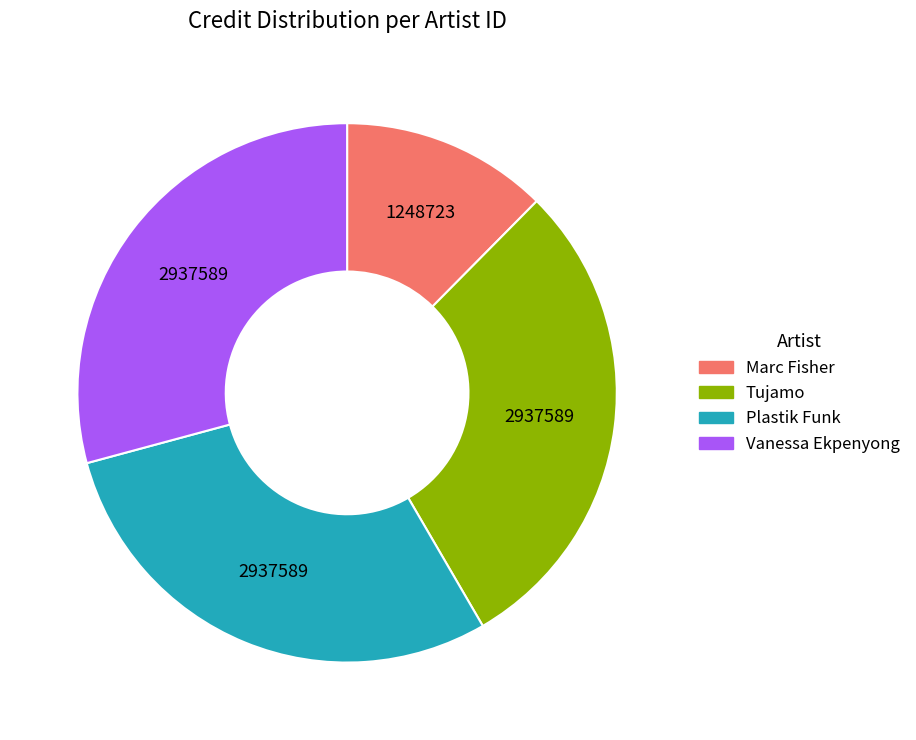

Is it true that Tujamo is 34% of the pie?

False